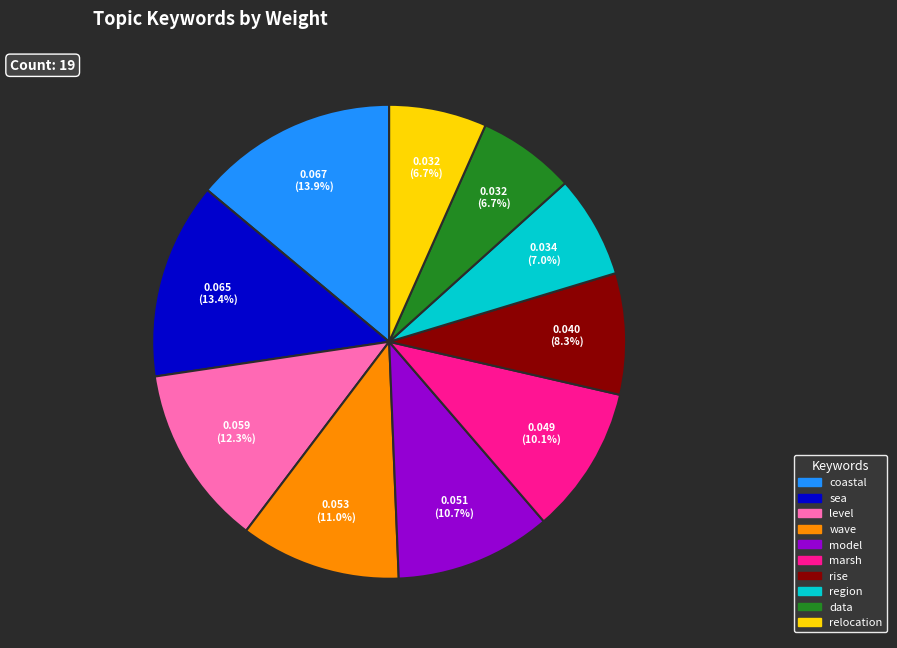

Is there a majority slice in this chart?

No